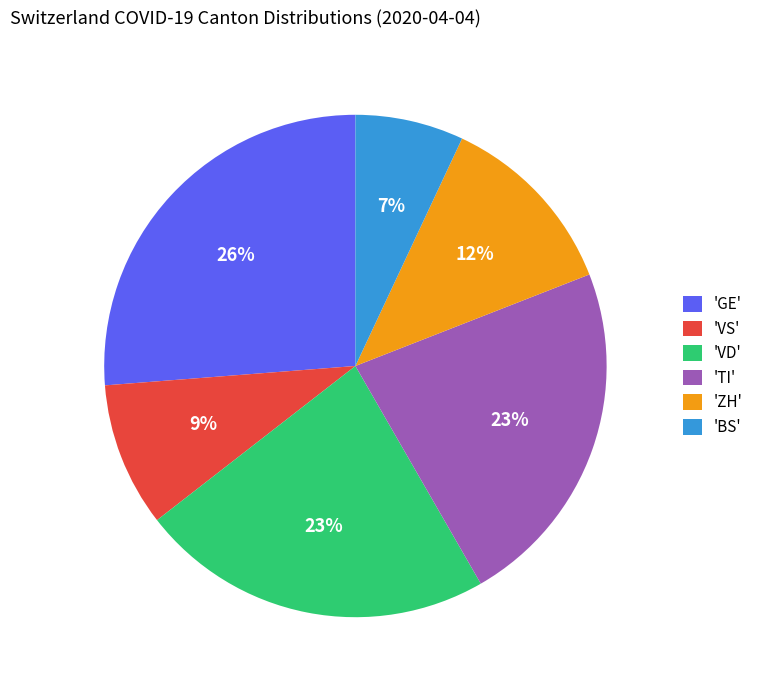

To the nearest percent, what is the difference between the largest and smallest slice percentages?

19%